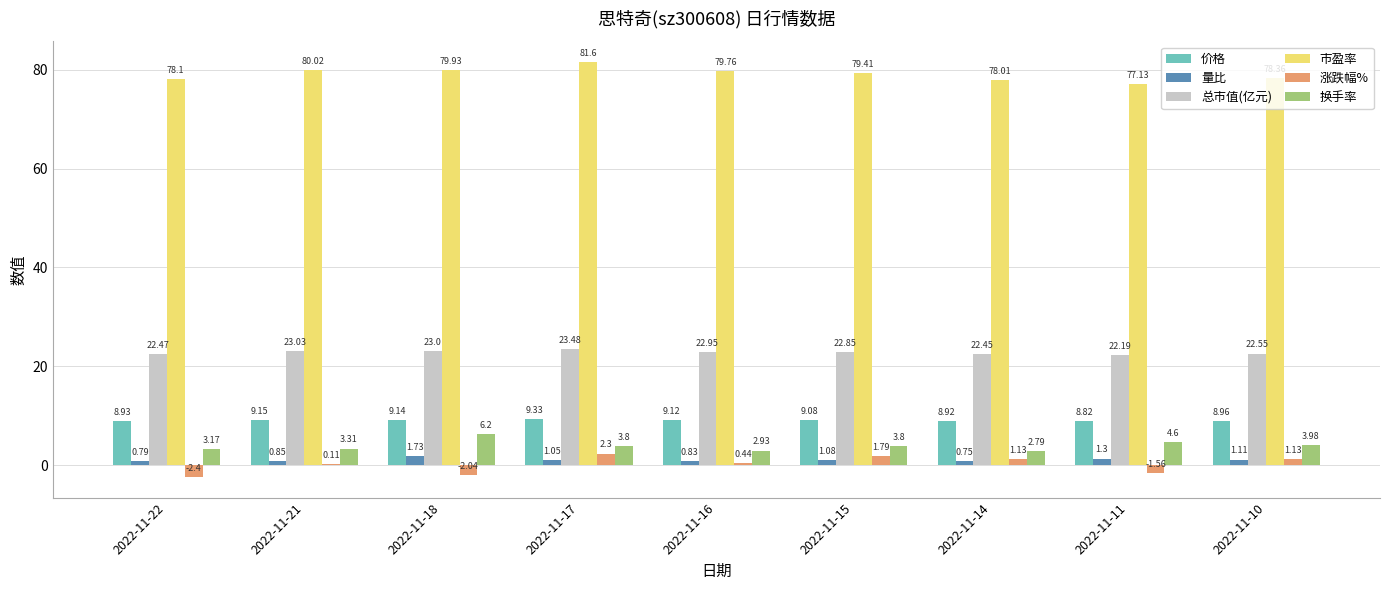

Which series changed the most between 2022-11-18 and 2022-11-15?

涨跌幅%